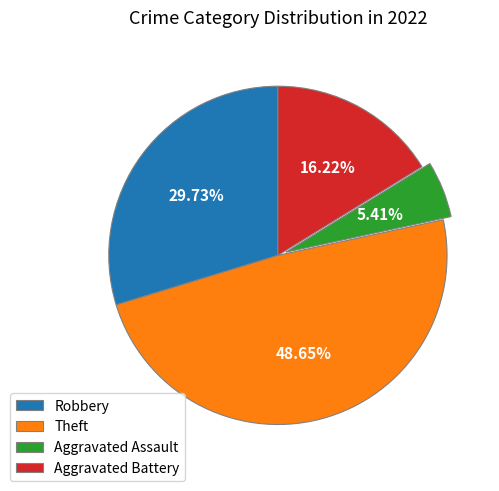

Rank the categories by value from lowest to highest.

Aggravated Assault, Aggravated Battery, Robbery, Theft